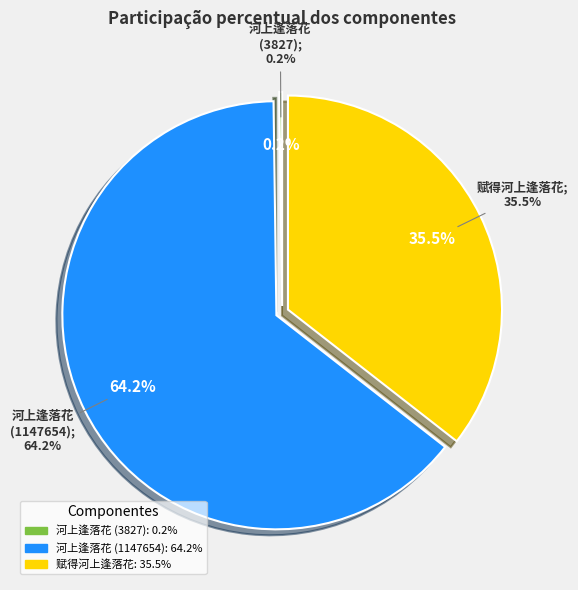

To the nearest percent, what is the difference between the largest and smallest slice percentages?

64%